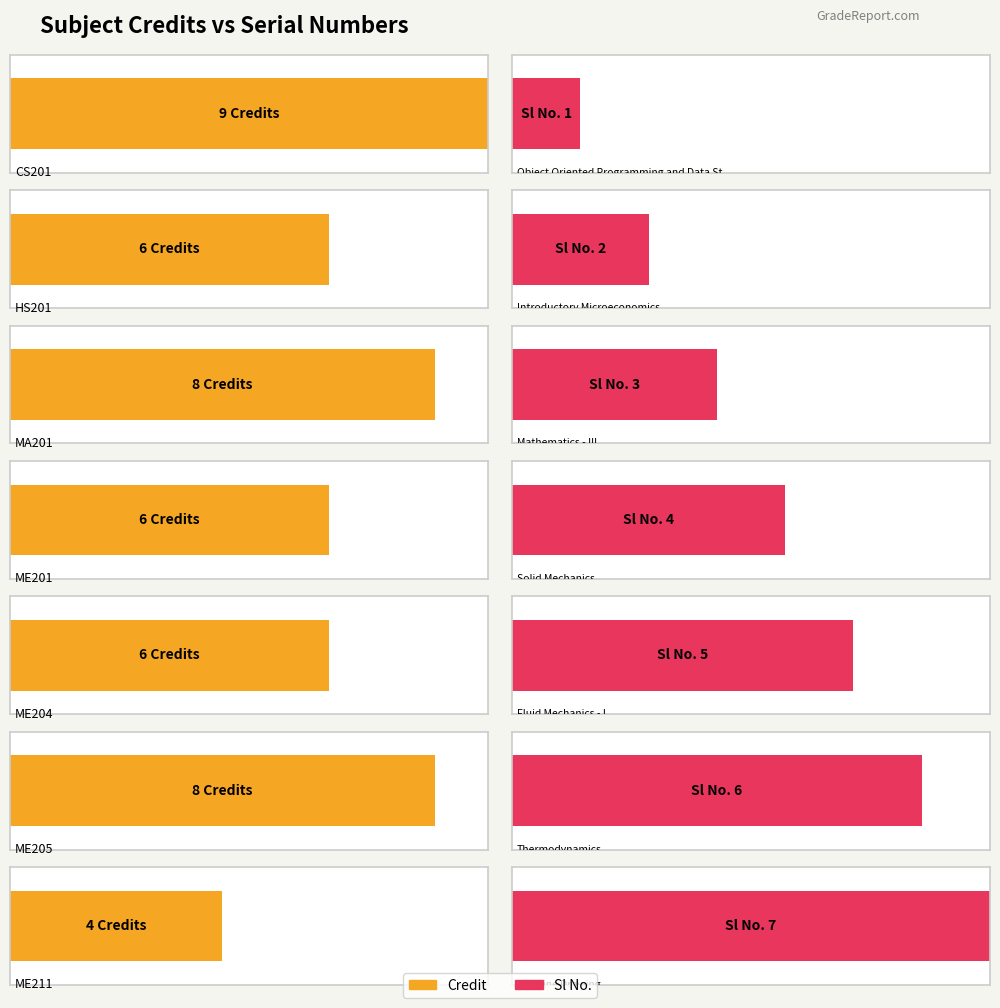

What is the difference between the highest and lowest values at HS201?

4